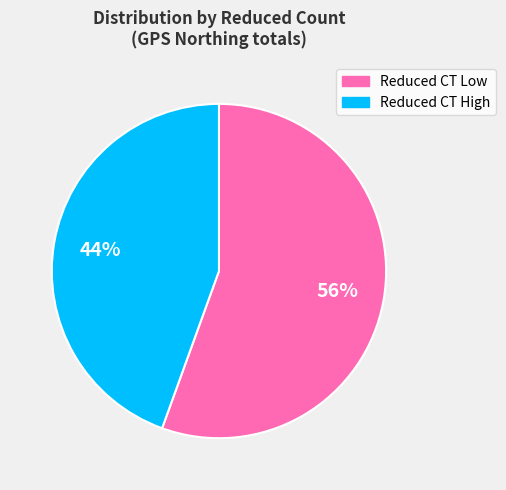

To the nearest percent, what is the average slice percentage?

50%